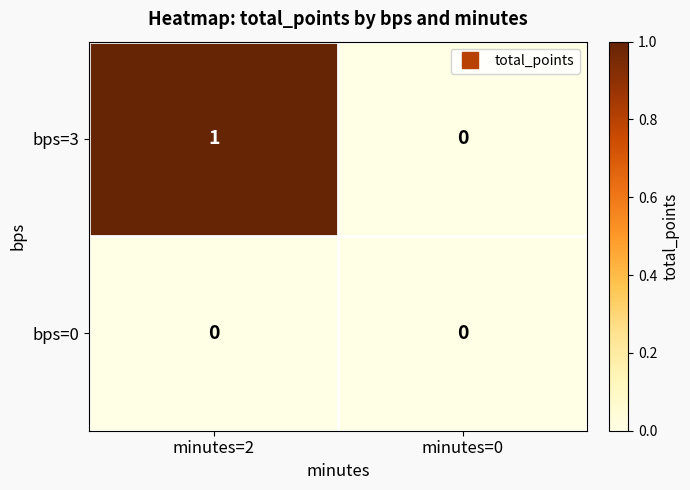

Which series changed the most between minutes=2 and minutes=0?

bps=3